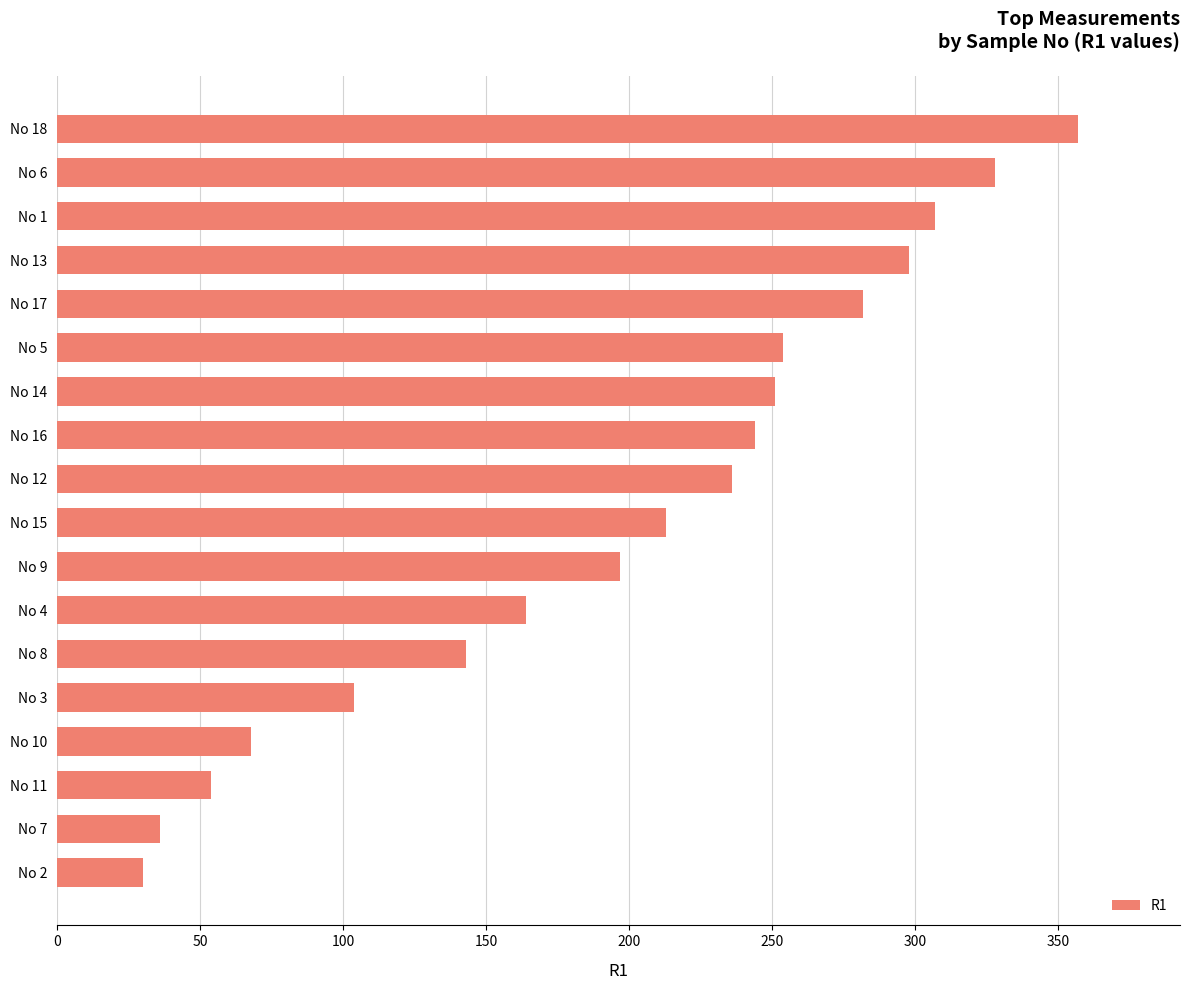

What is the label of the 4th bar from the bottom?

No 10